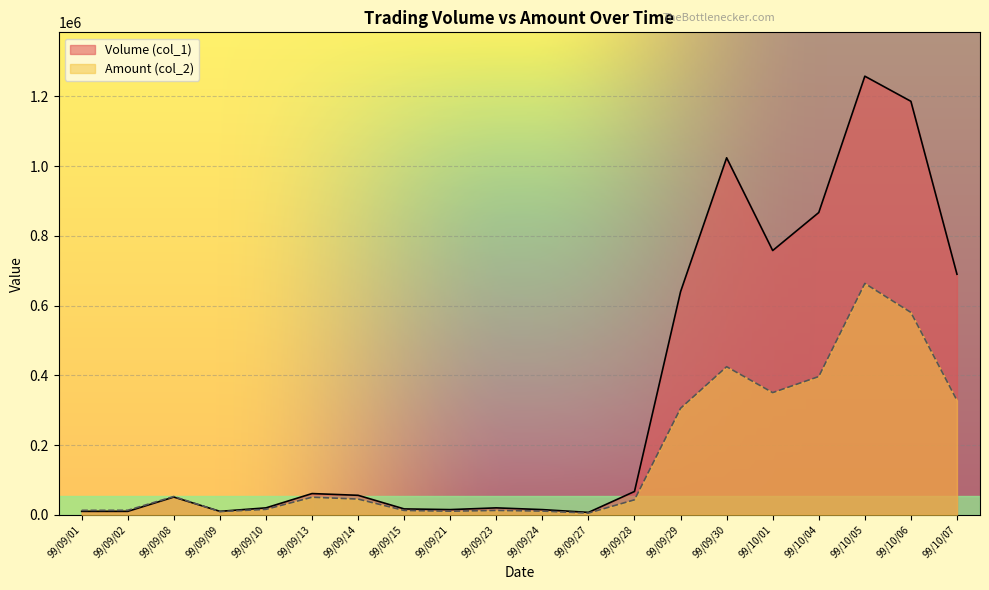

At which category does Volume (col_1) reach its first local valley?

99/09/09